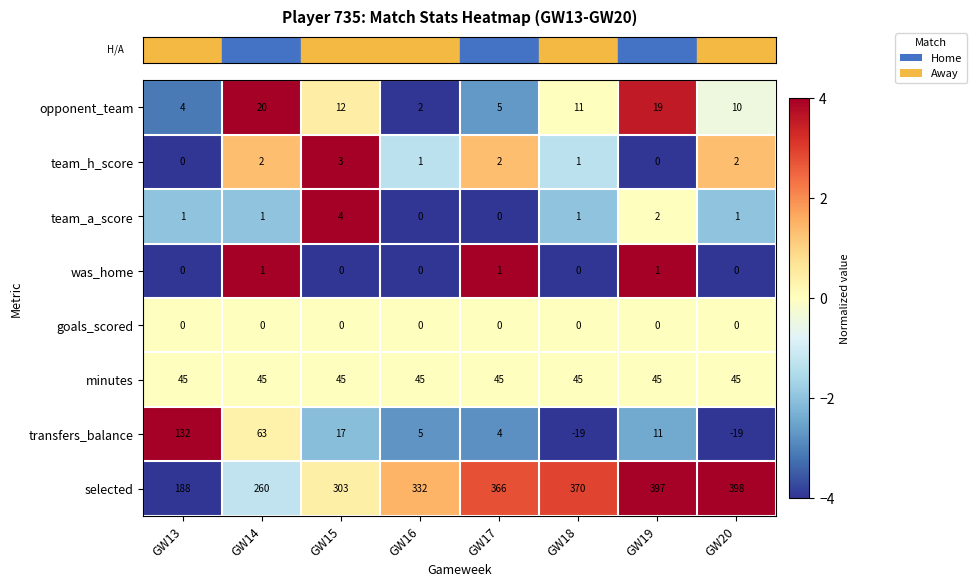

What is the average value of the opponent_team series?

10